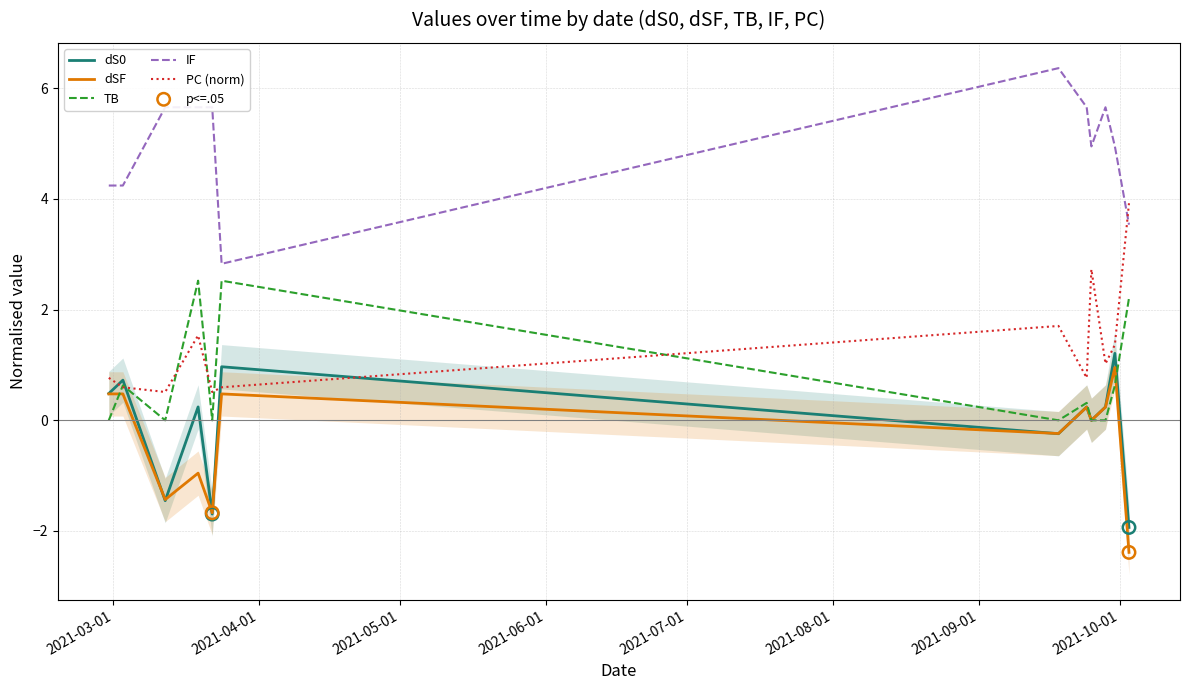

At which category is the sum across all series the highest?

2021-09-30